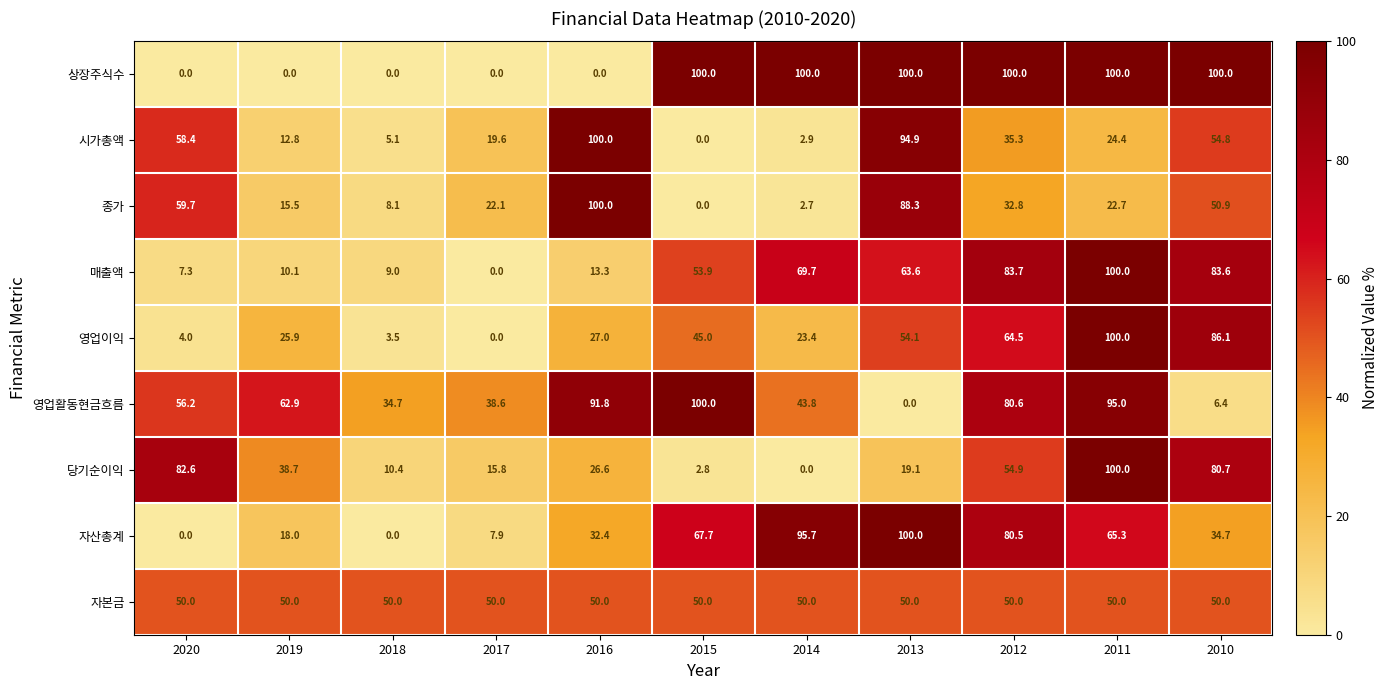

List the labels in order of 매출액 value, largest first.

2011, 2012, 2010, 2014, 2013, 2015, 2016, 2019, 2018, 2020, 2017